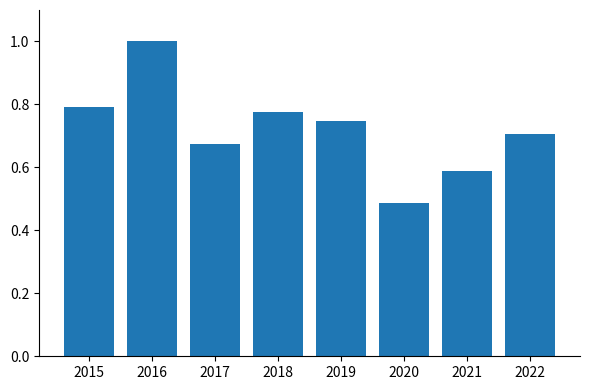

List the labels in order of value, smallest first.

2020, 2021, 2017, 2022, 2019, 2018, 2015, 2016